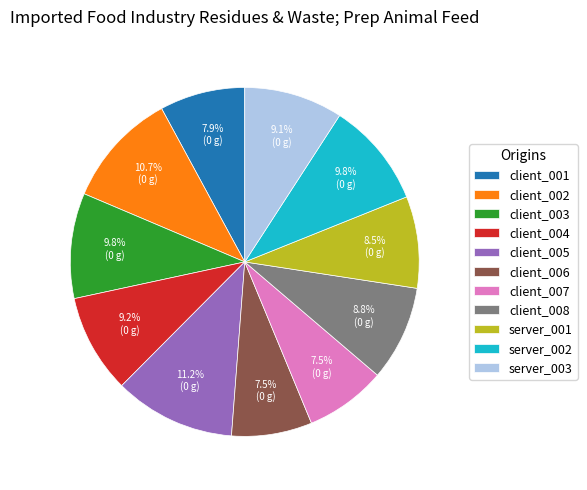

To the nearest percent, what is the difference between the largest and smallest slice percentages?

4%